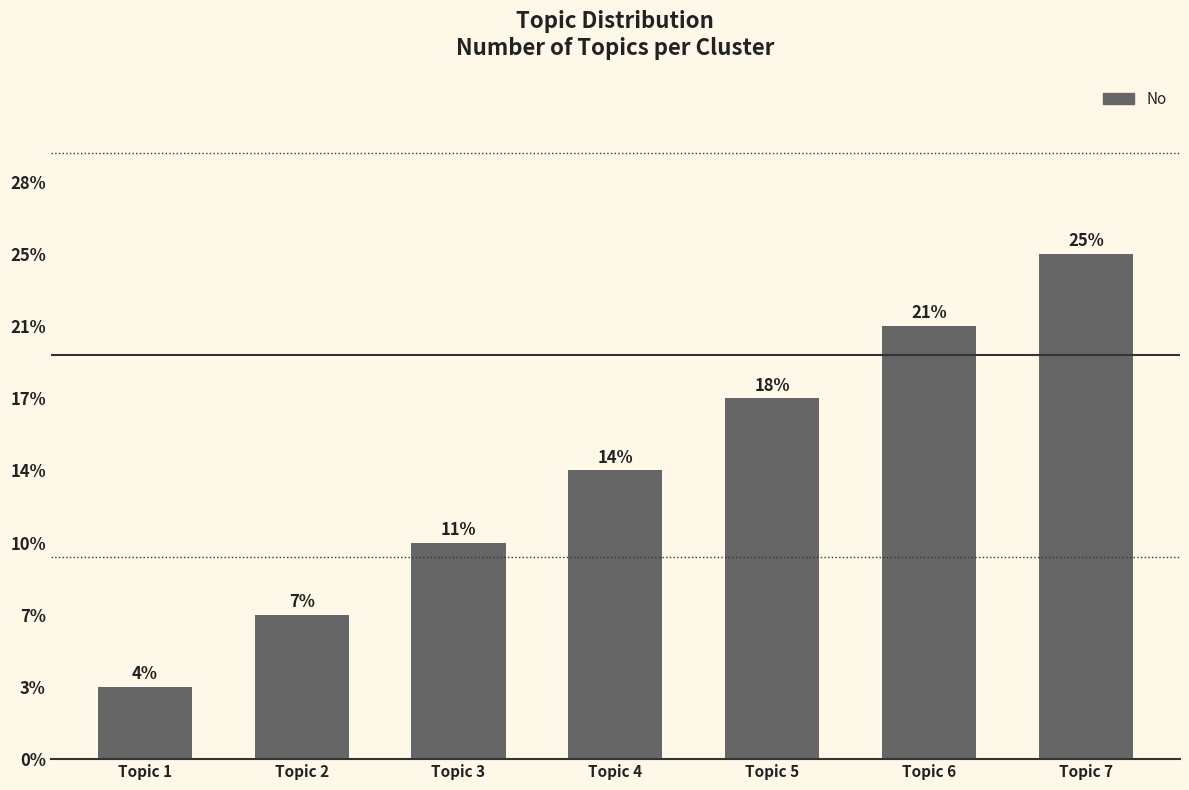

Does the chart contain any negative values?

No